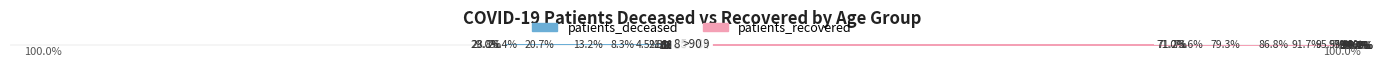

At which category is the sum across all series the highest?

2